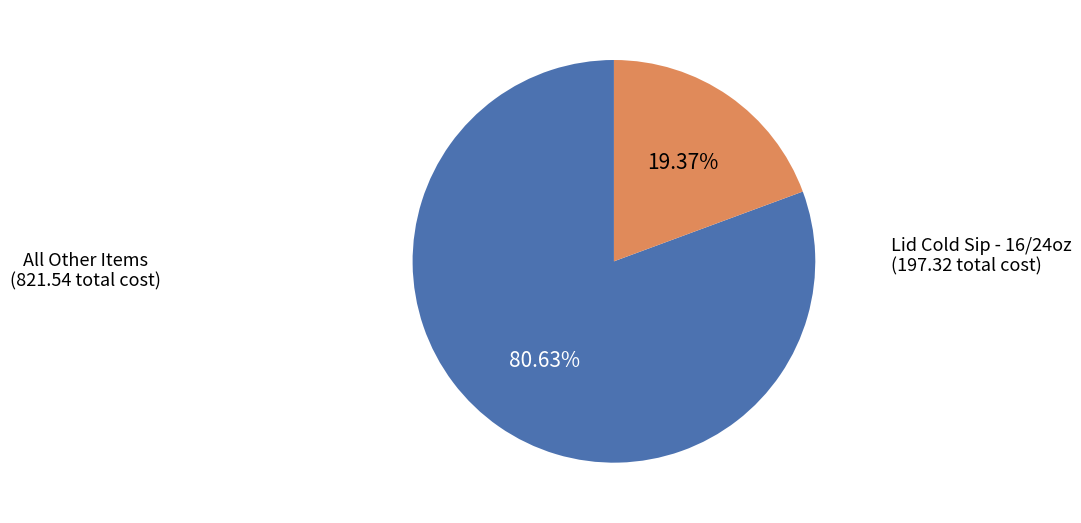

Do Lid Cold Sip - 16/24oz and All Other Items together represent more than half of the pie?

Yes